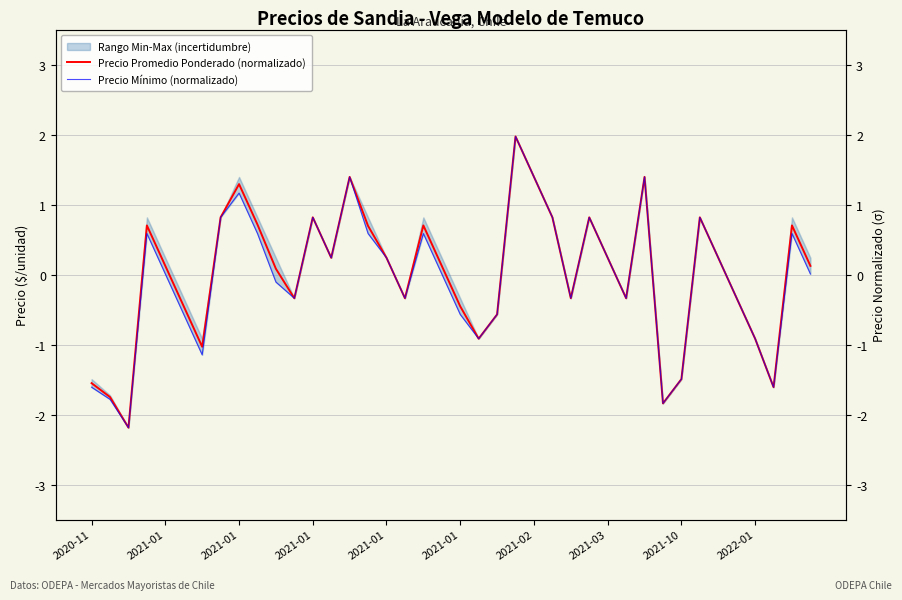

The value of Precio Mínimo (normalizado) at 39 is 0.0. True or false?

True